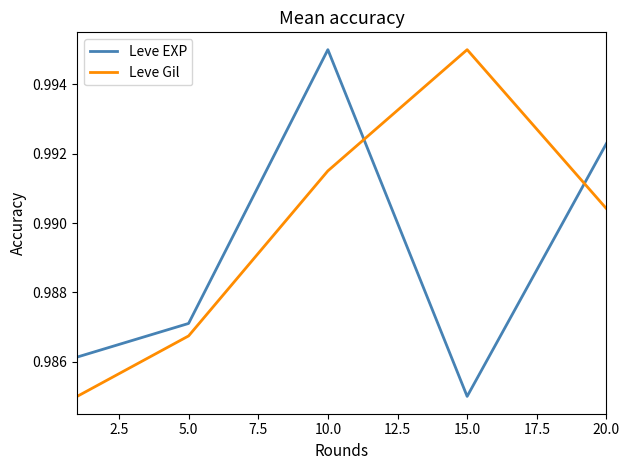

True or false: Leve Gil and Leve EXP cross at least once.

True